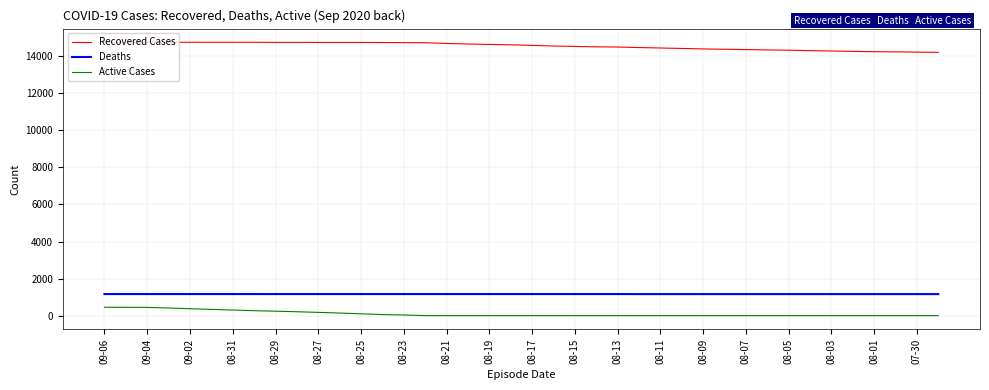

What is the difference between the maximum and minimum values in the Recovered Cases series?

543